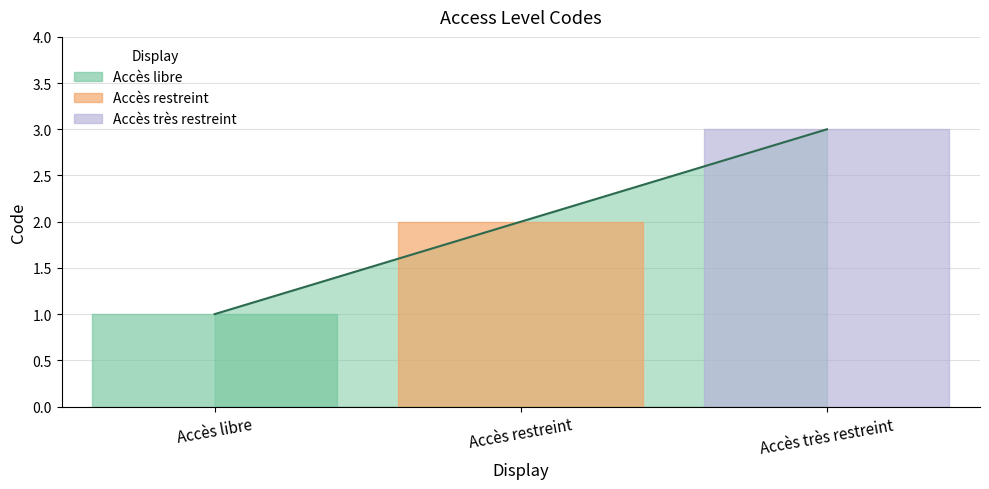

The value at Accès très restreint is 3. True or false?

True